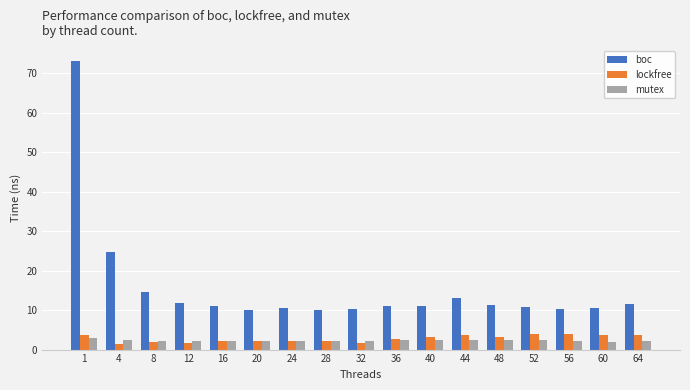

At which label does lockfree first exceed 2?

1